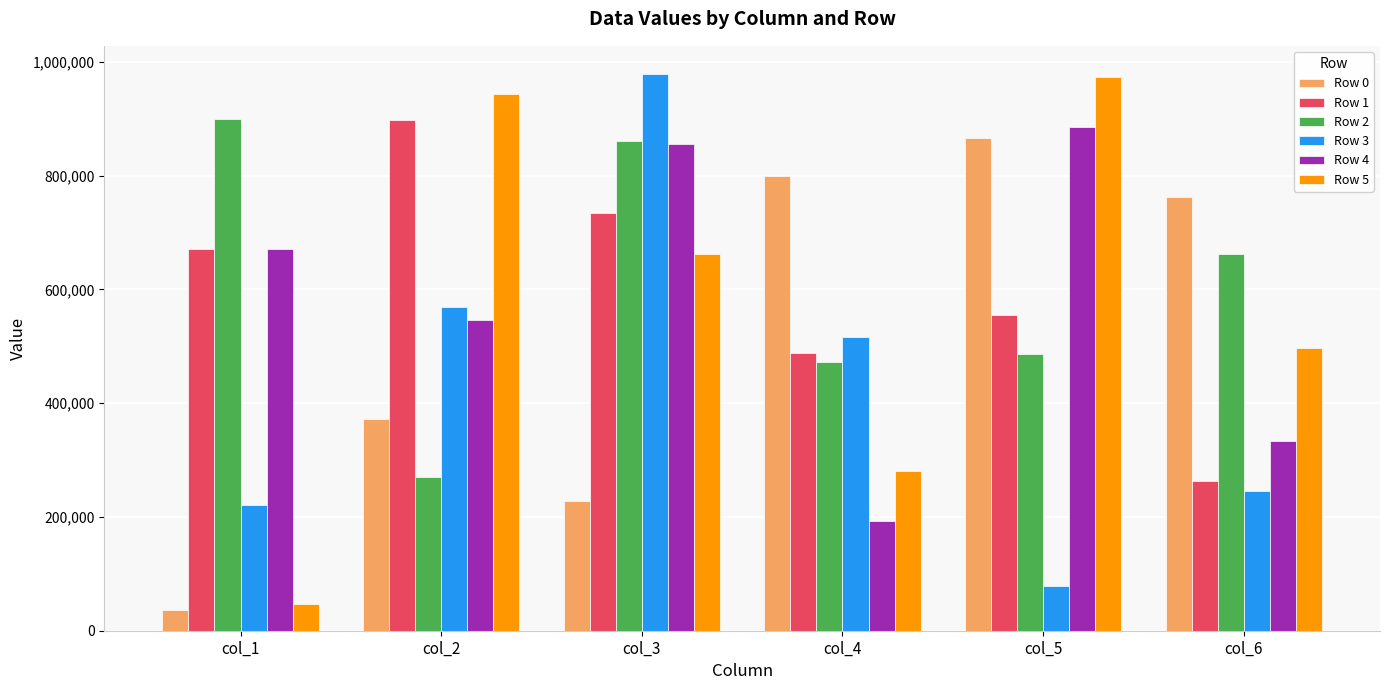

What is the average value of the Row 5 series?

567578